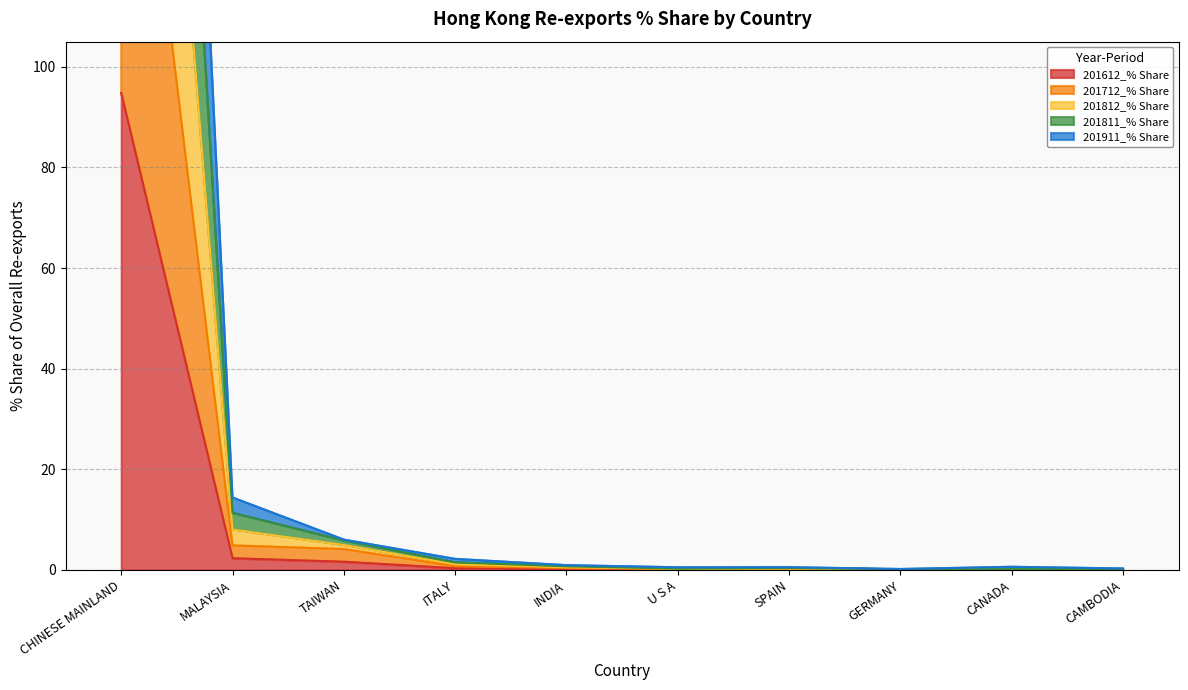

Between U S A and ITALY, which is larger?

ITALY